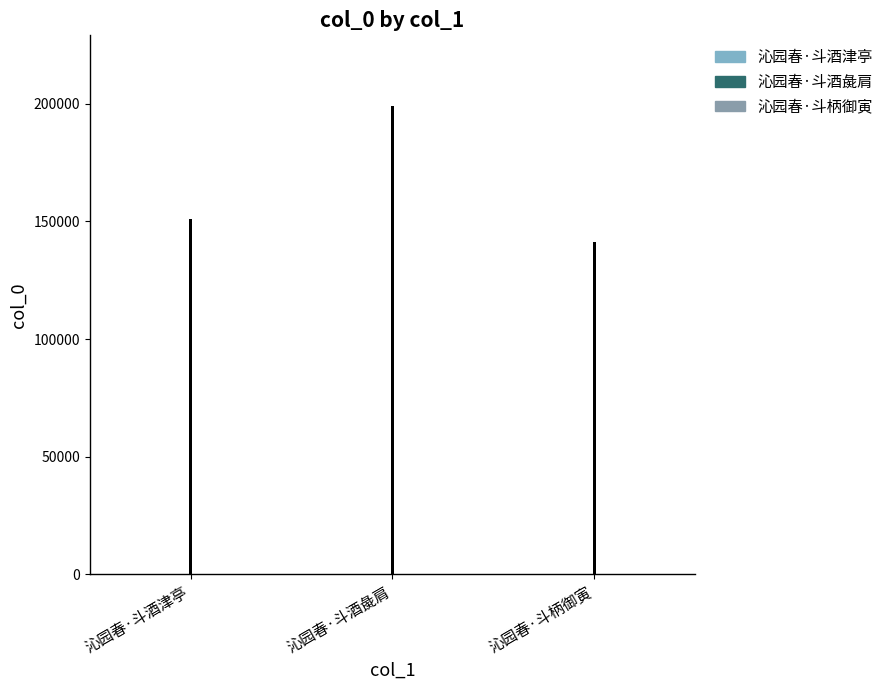

Rank the categories by value from highest to lowest.

沁园春·斗酒彘肩, 沁园春·斗酒津亭, 沁园春·斗柄御寅